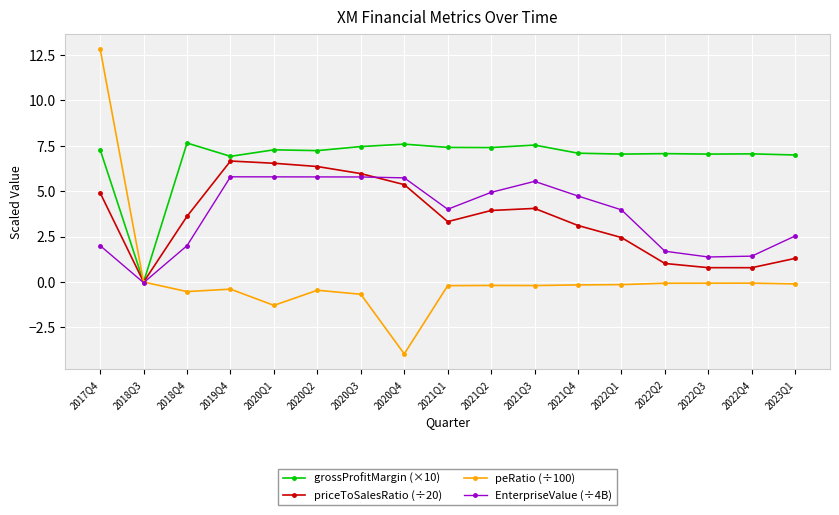

What position from the left is 2020Q1?

5